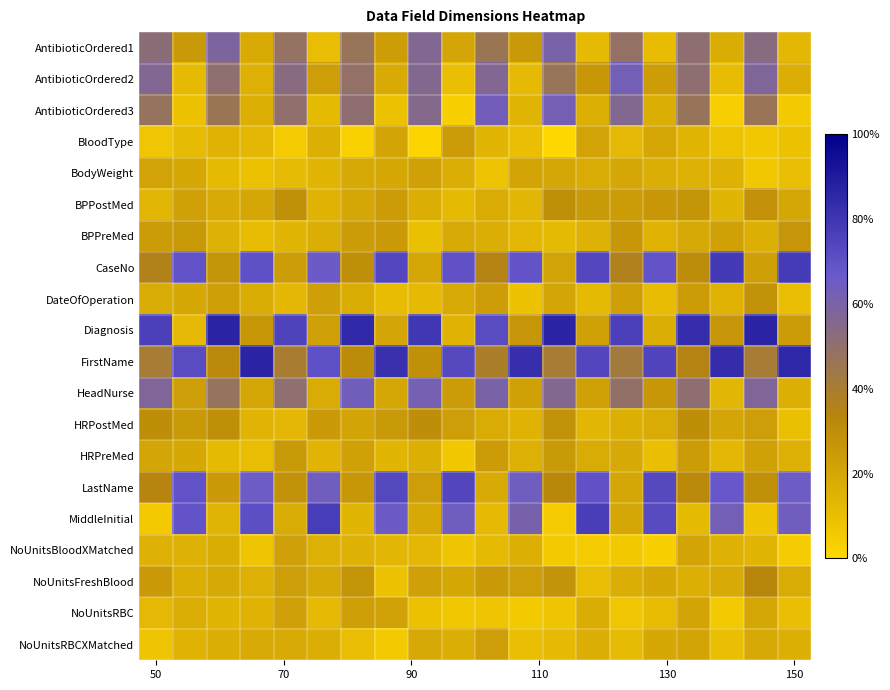

Which series has the largest range (max minus min)?

Diagnosis